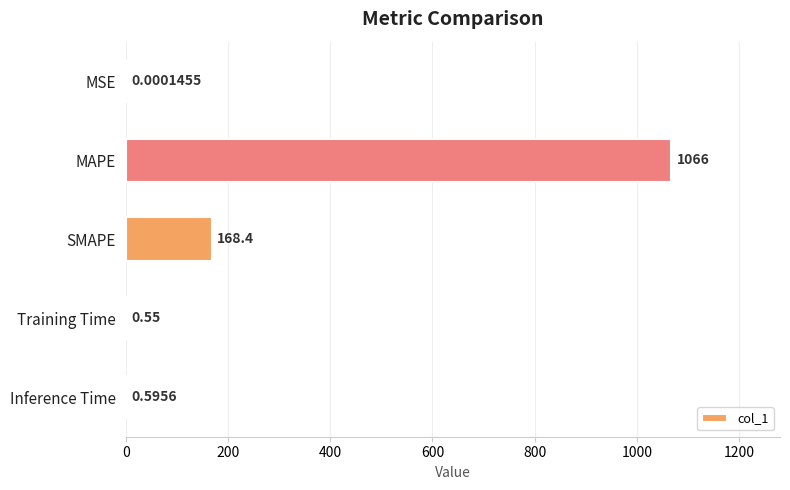

What is the sum of the values at MAPE and Training Time?

1067.0